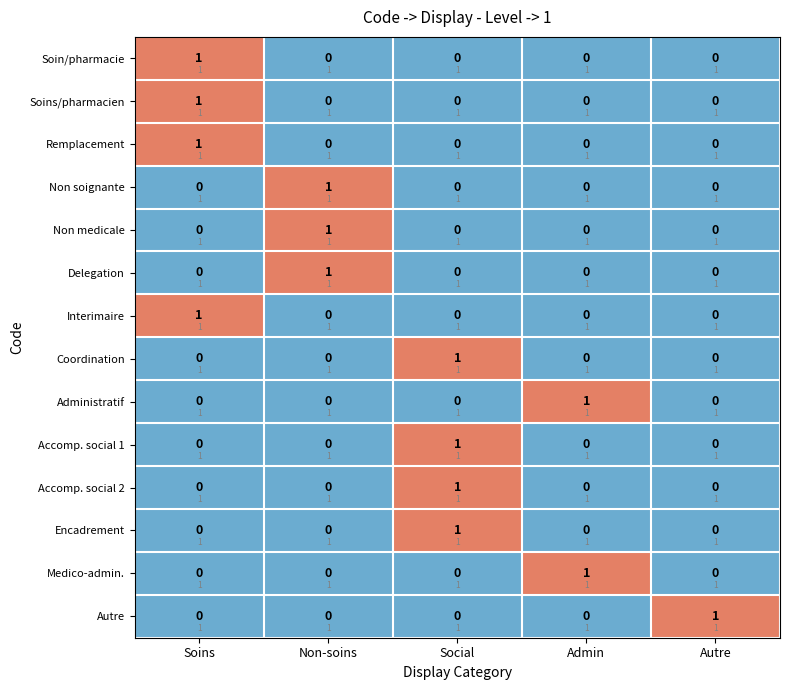

How many series are shown in this chart?

14